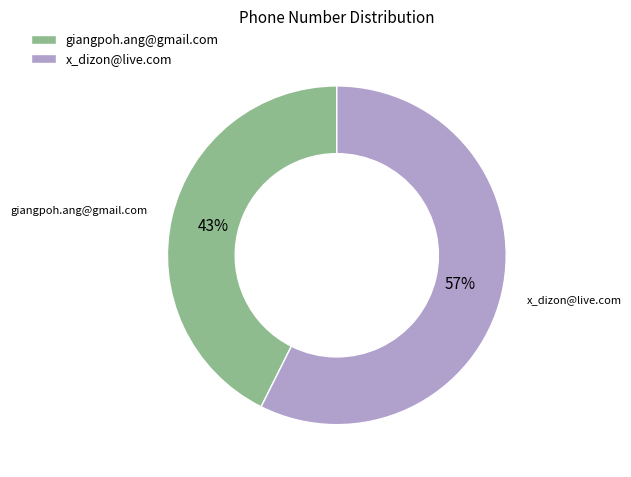

To the nearest percent, what percentage of the pie is giangpoh.ang@gmail.com?

43%